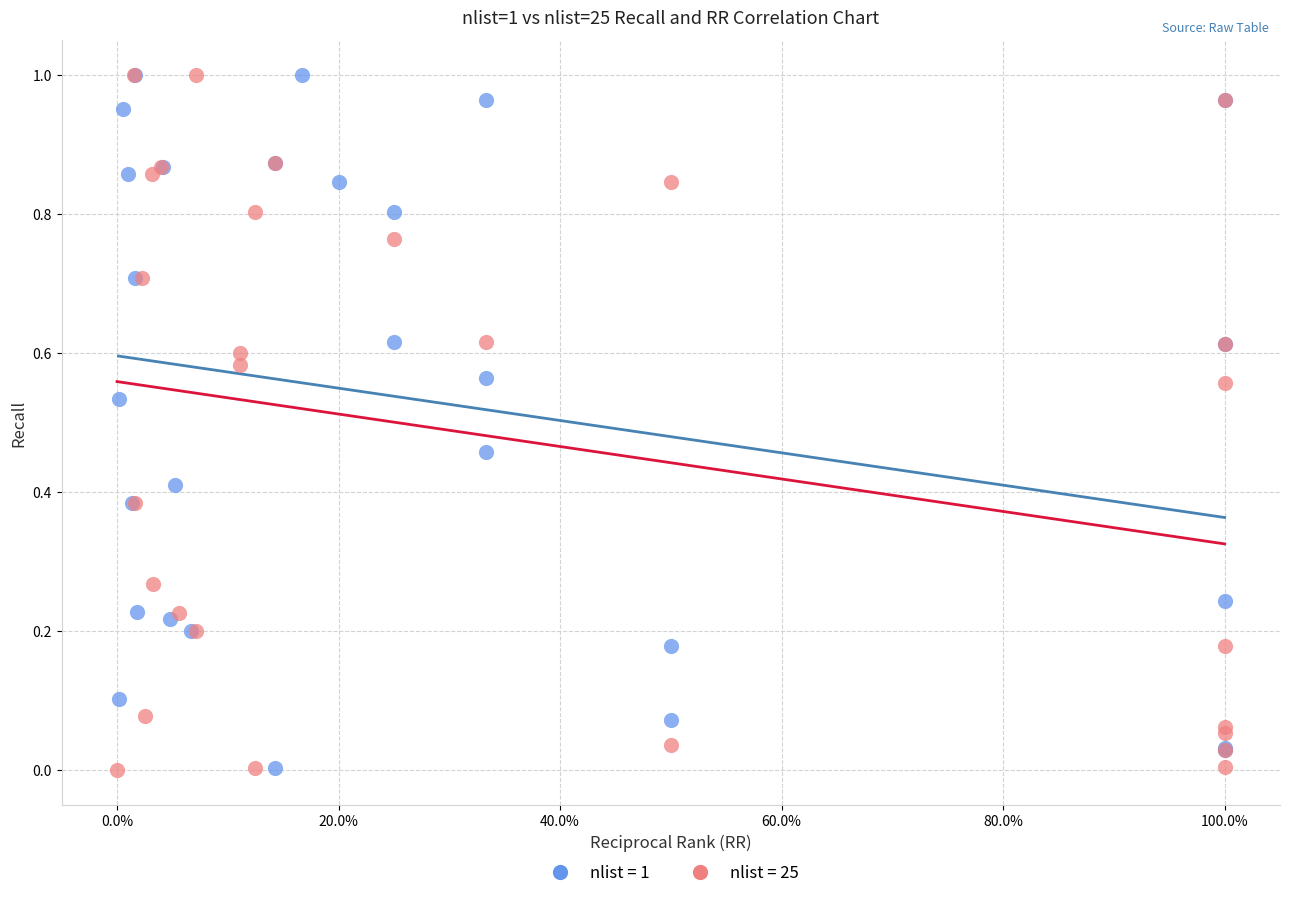

What are all the series names shown in the legend?

nlist = 1, nlist = 25